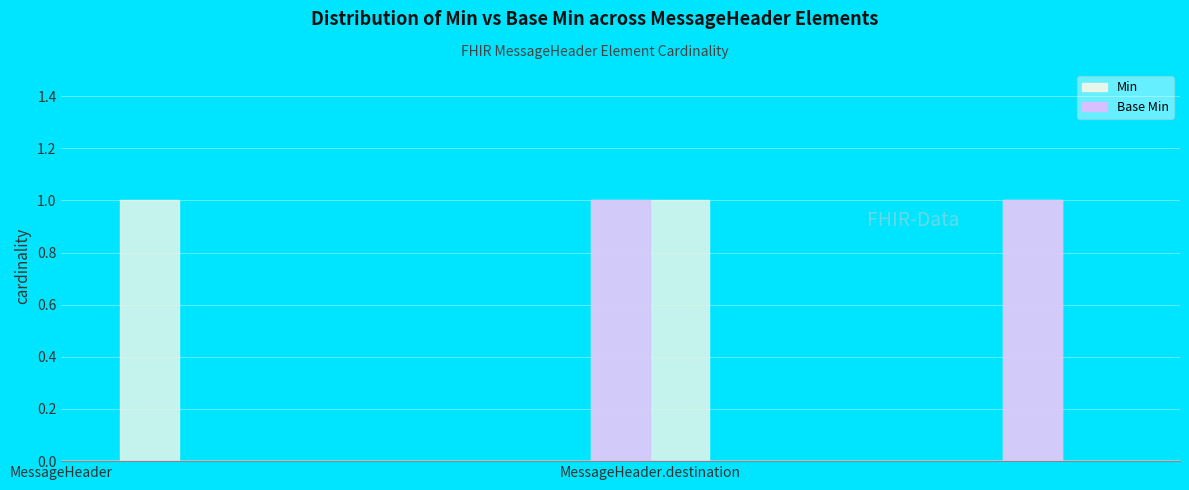

Count the number of categories in the chart.

20